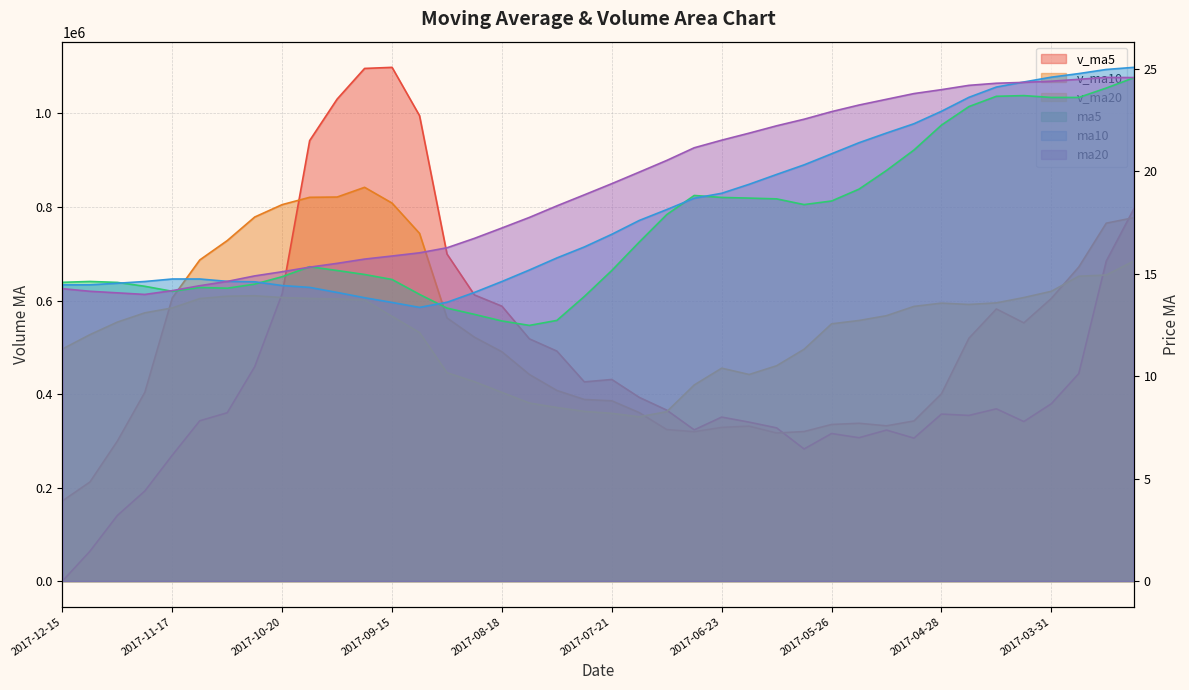

What is the value of the ma20 point at the 2nd from the left?

14.1